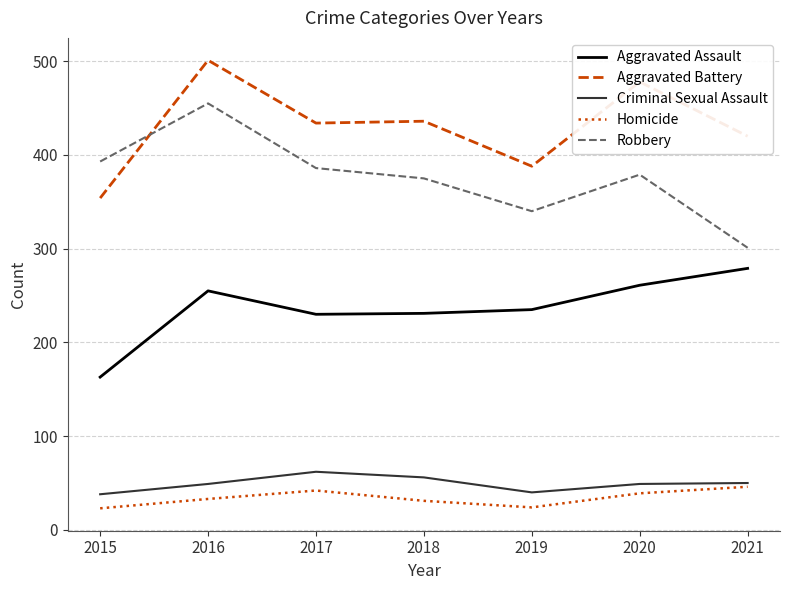

Is it true that Homicide equals 46 at 2021?

True